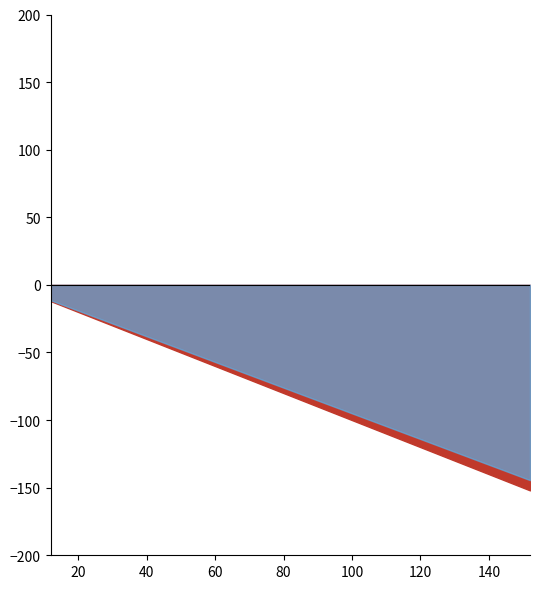

Is it true that col_2 equals 66 at 132?

False